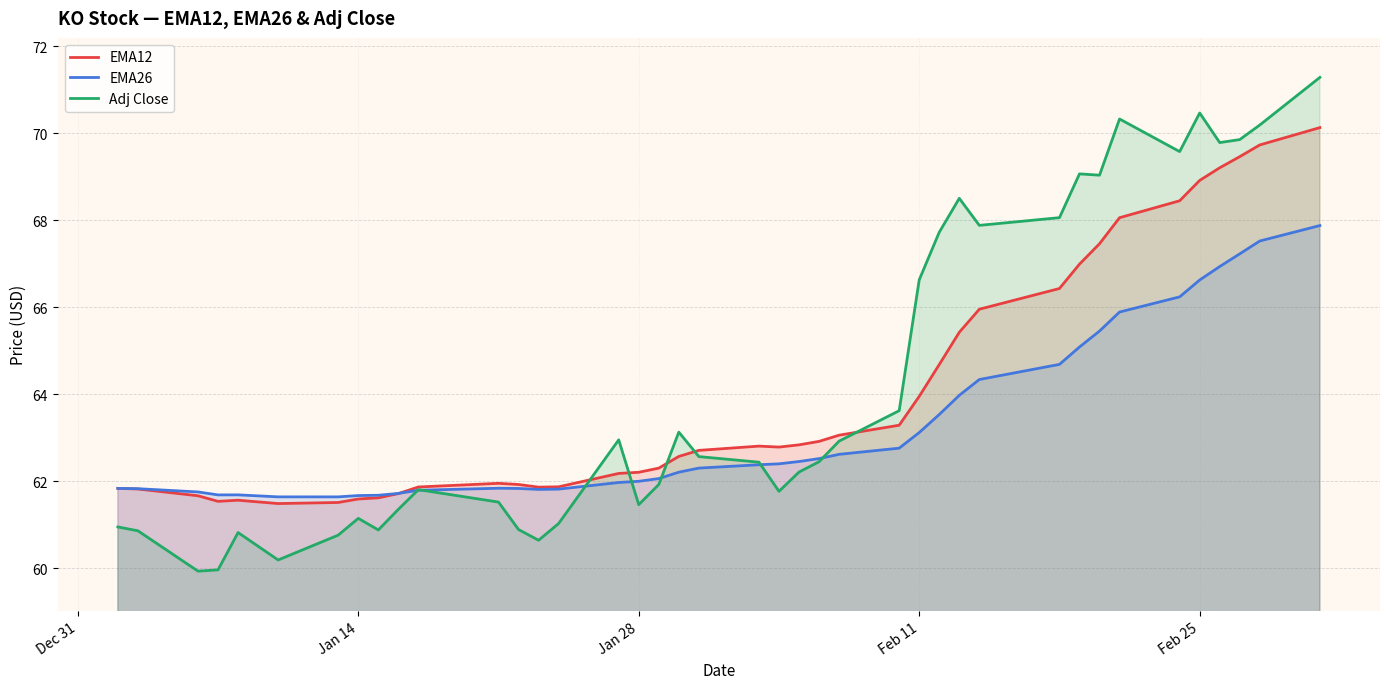

List the series in order of their overall mean, lowest first.

EMA26, EMA12, Adj Close